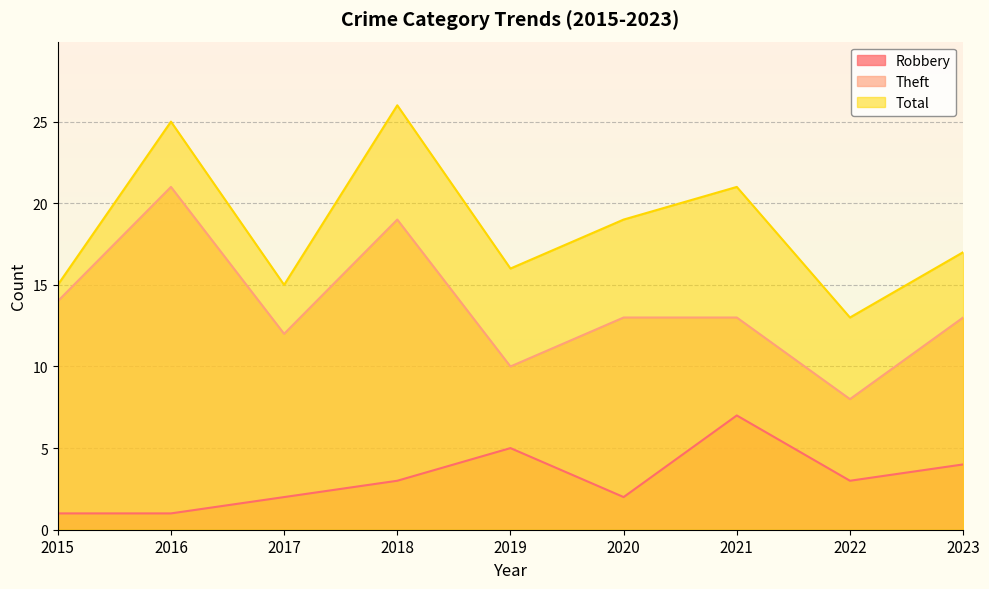

Which has a higher value, 2020 or 2015?

2020